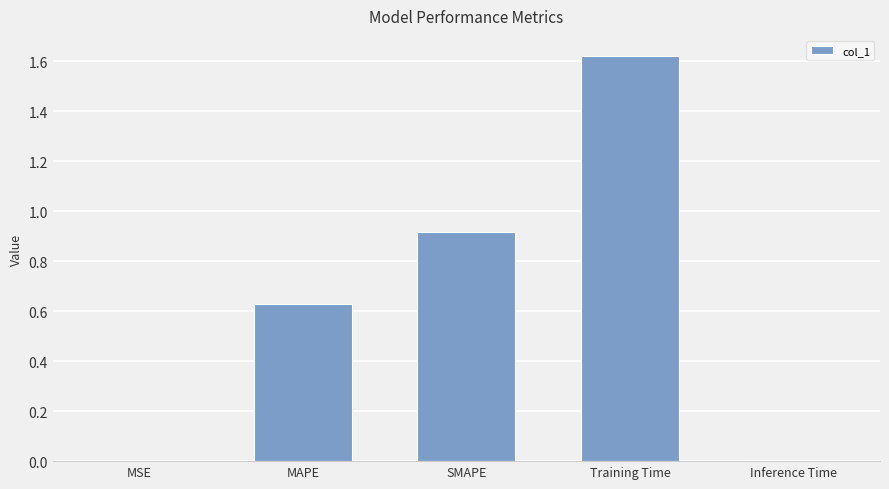

Between MAPE and Training Time, which is larger?

Training Time